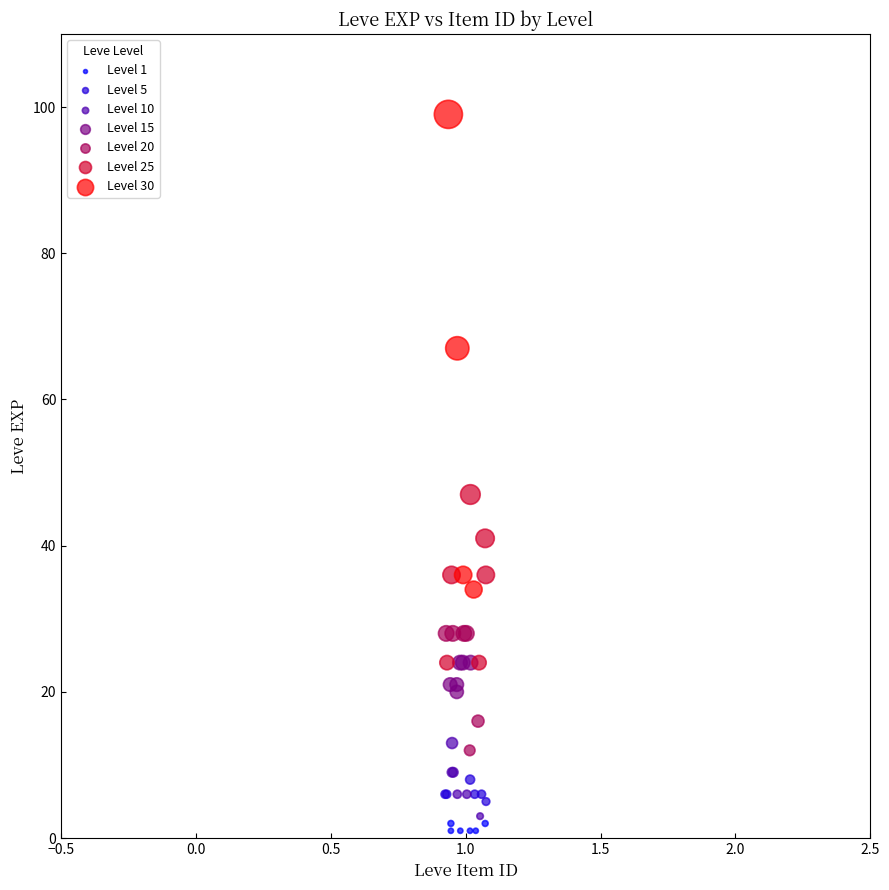

Which series reaches the maximum Y coordinate?

Level 30